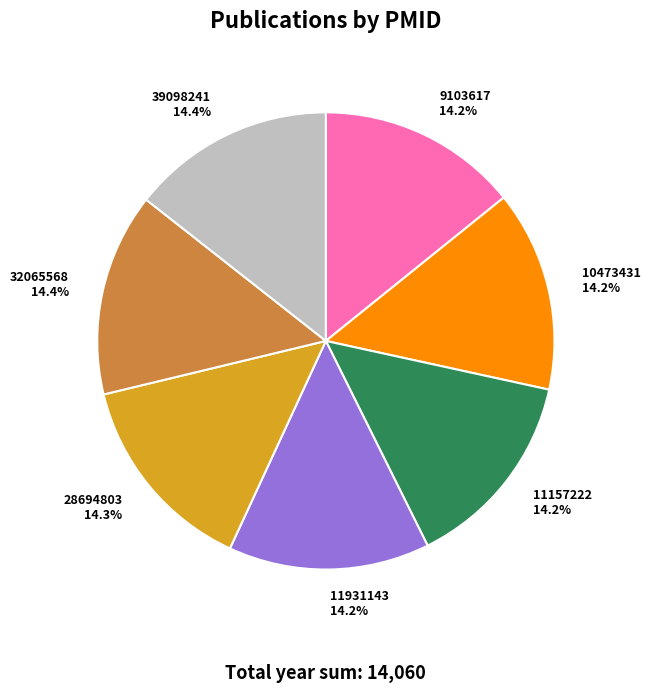

What portion of the pie excludes 9103617?

85.8%